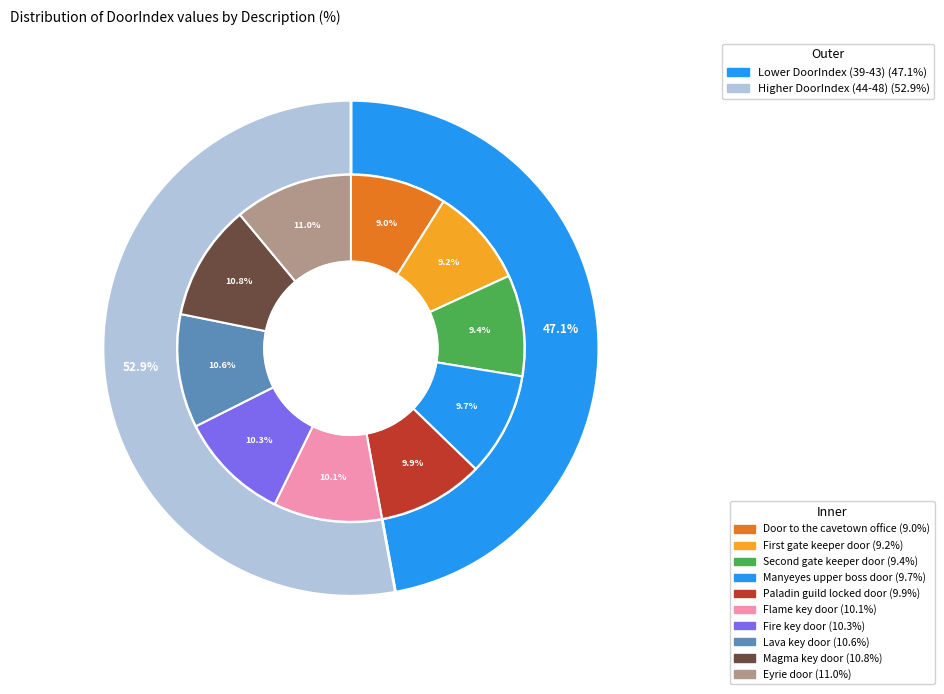

To the nearest percent, what is the combined percentage of Flame key door and Fire key door?

20%